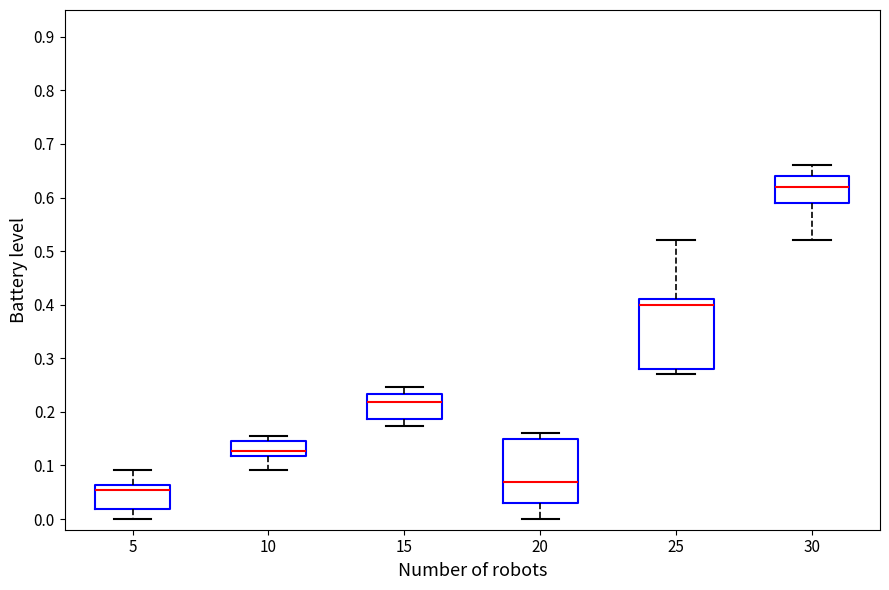

Reading left to right, transcribe this box plot: for each box, give where its median line is, the range the box spans, and where its two whiskers end, as read against the y-axis. The values are not printed on the chart, so give them approximately, as read against the axis.

5: median 0.05, box 0.02 to 0.06, whiskers 0.00 to 0.09
10: median 0.13, box 0.12 to 0.15, whiskers 0.09 to 0.15 (just above the box's upper edge)
15: median 0.22, box 0.19 to 0.23, whiskers 0.17 to 0.25
20: median 0.07, box 0.03 to 0.15, whiskers 0.00 to 0.16
25: median 0.40, box 0.28 to 0.41, whiskers 0.27 to 0.52
30: median 0.62, box 0.59 to 0.64, whiskers 0.52 to 0.66